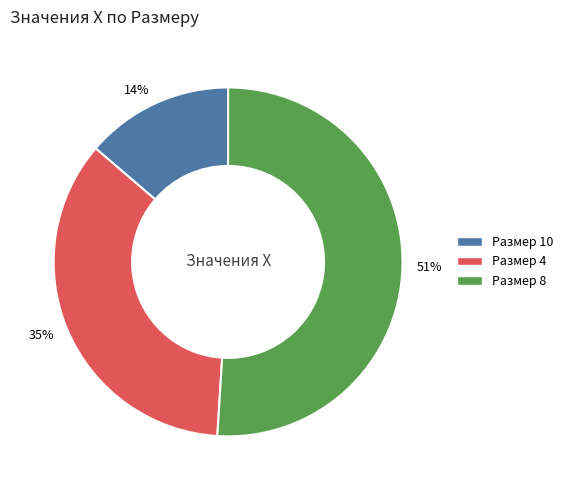

To the nearest percent, what portion does 14% represent?

14%